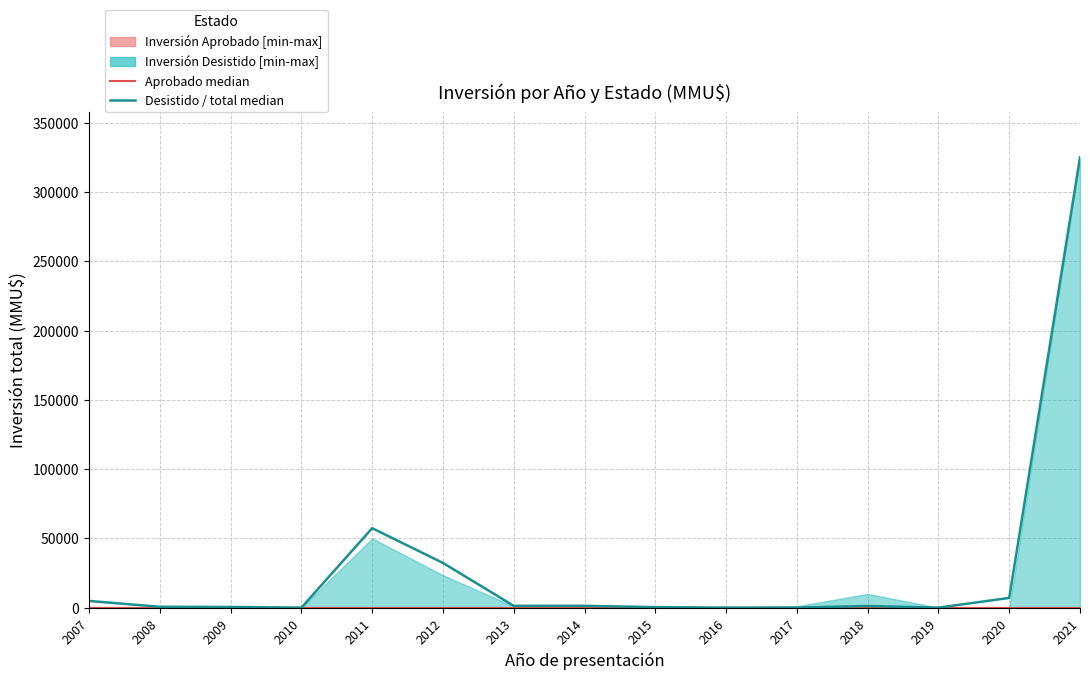

Which series changed the most between 2010 and 2012?

Inversión Aprobado